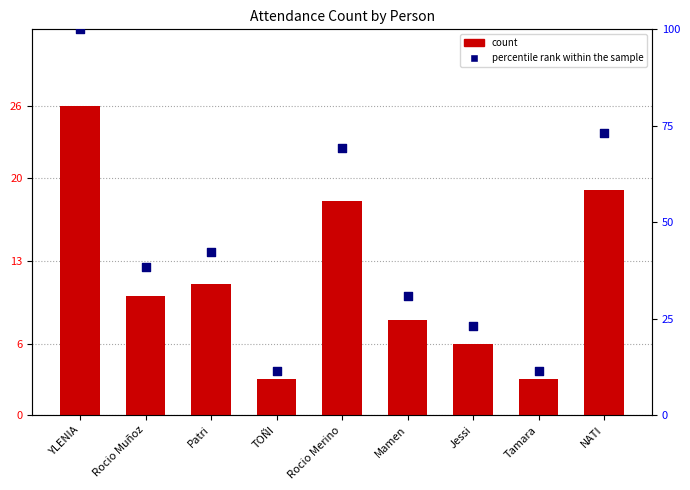

At which category is the sum across all series the highest?

YLENIA